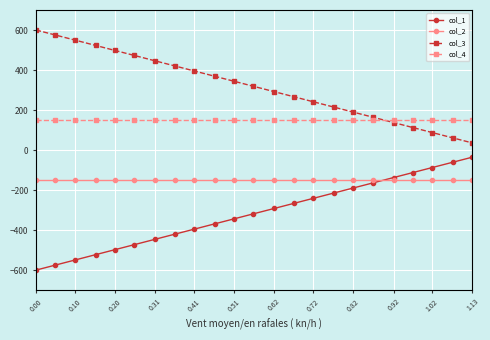

List the series in order of their overall mean, highest first.

col_3, col_4, col_2, col_1